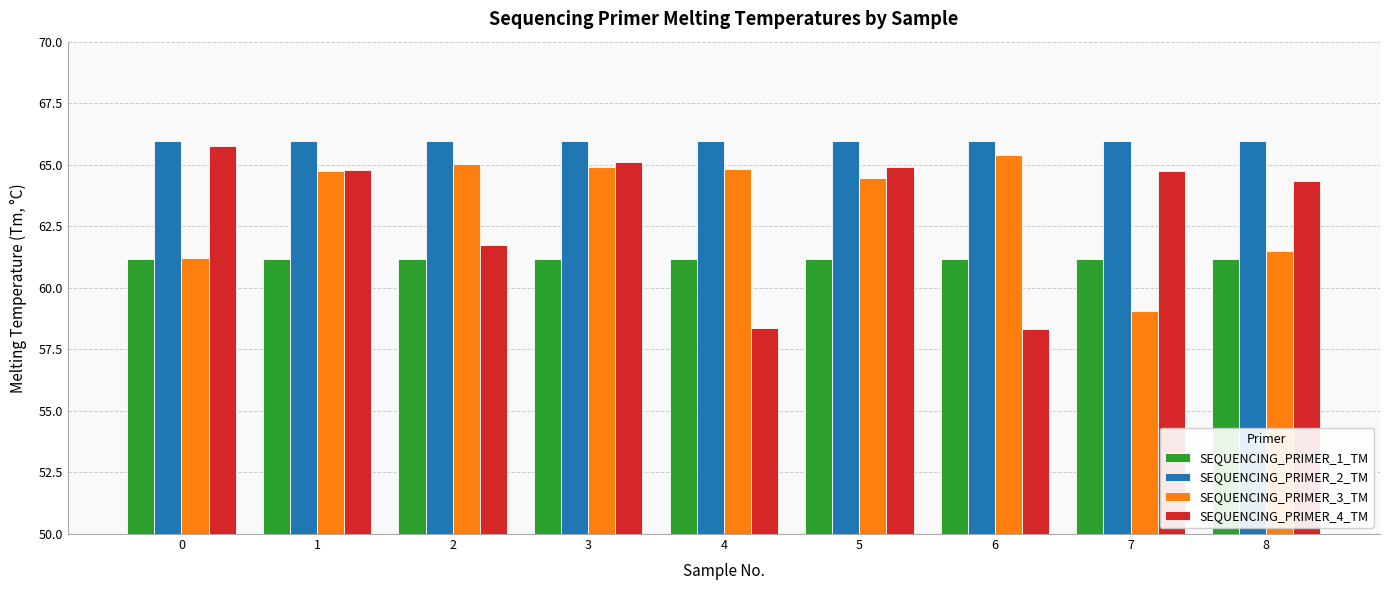

Is it true that SEQUENCING_PRIMER_1_TM equals 94.4 at 7?

False